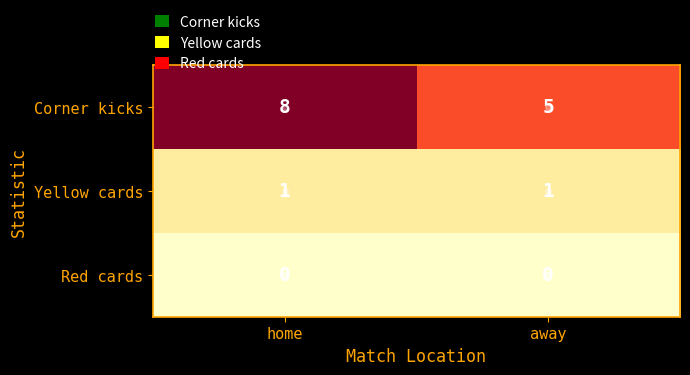

At which category is the sum across all series the highest?

home